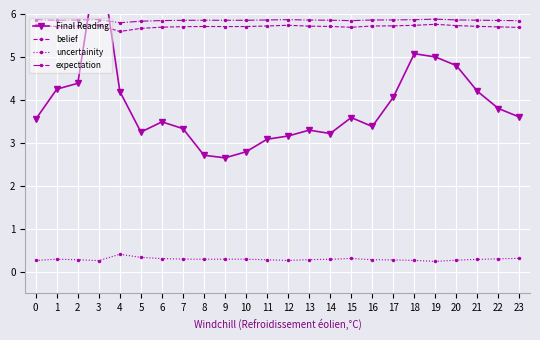

What is the value of the uncertainity point at the 23rd from the left?

0.3